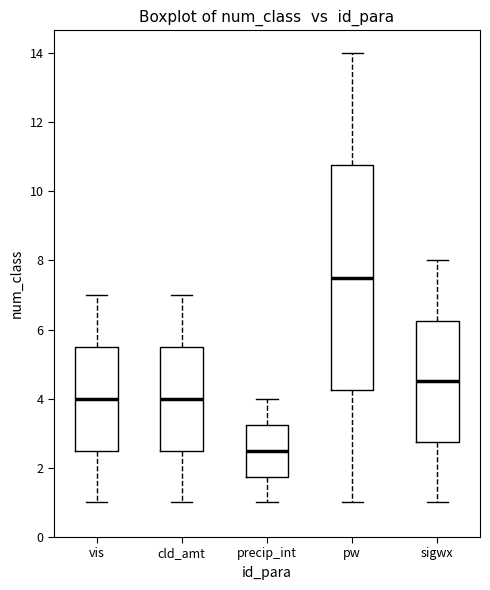

Where does the lower whisker of the box for cld_amt end on the y-axis? The values are not printed on the chart, so give them approximately, as read against the axis.

1.0